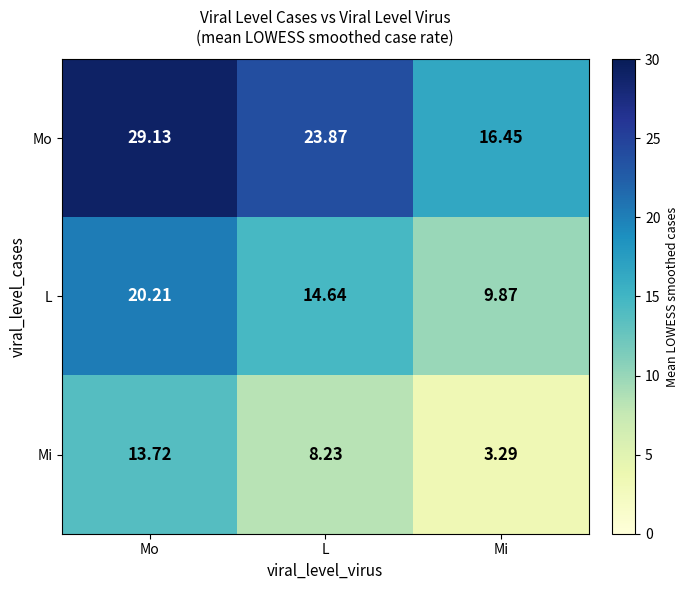

At how many categories does at least one series exceed 18?

2